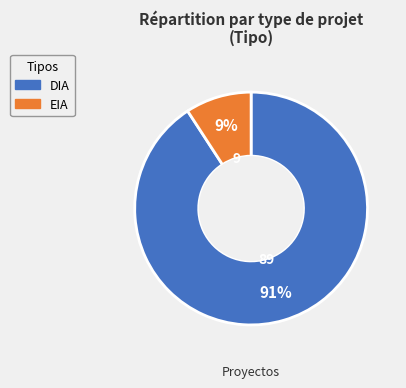

Which slice is the smallest?

EIA